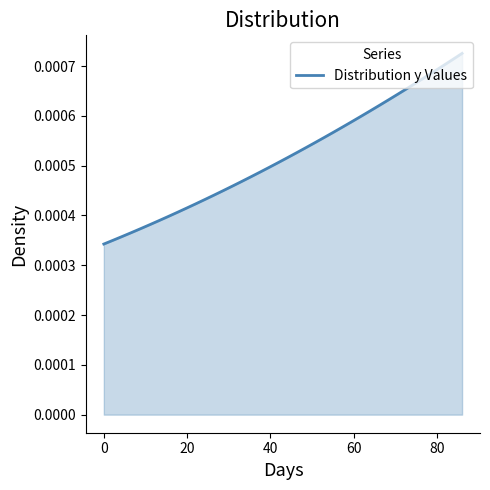

Does the chart display data point markers on the line(s)?

No